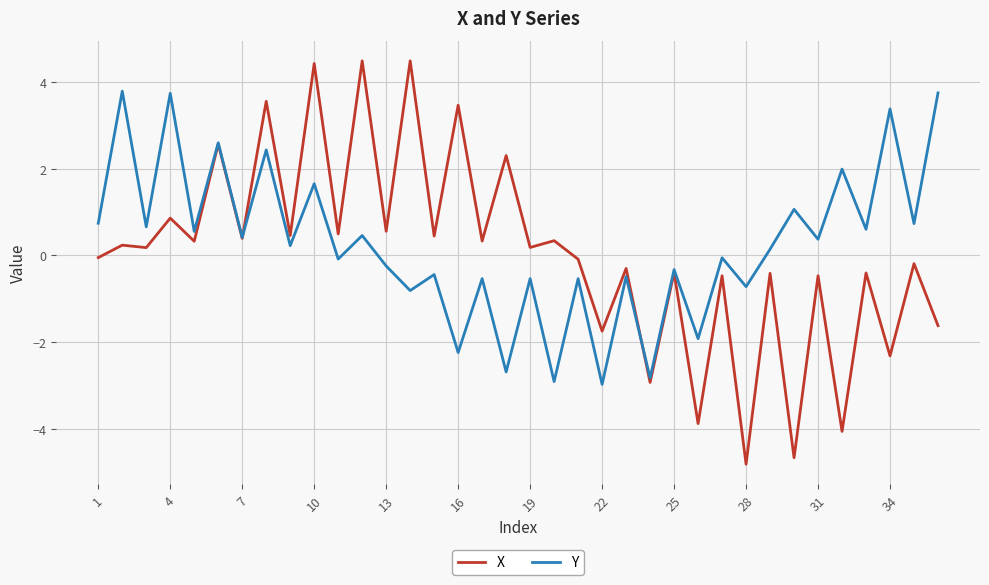

Rank the series by their maximum value, from lowest to highest.

Y, X